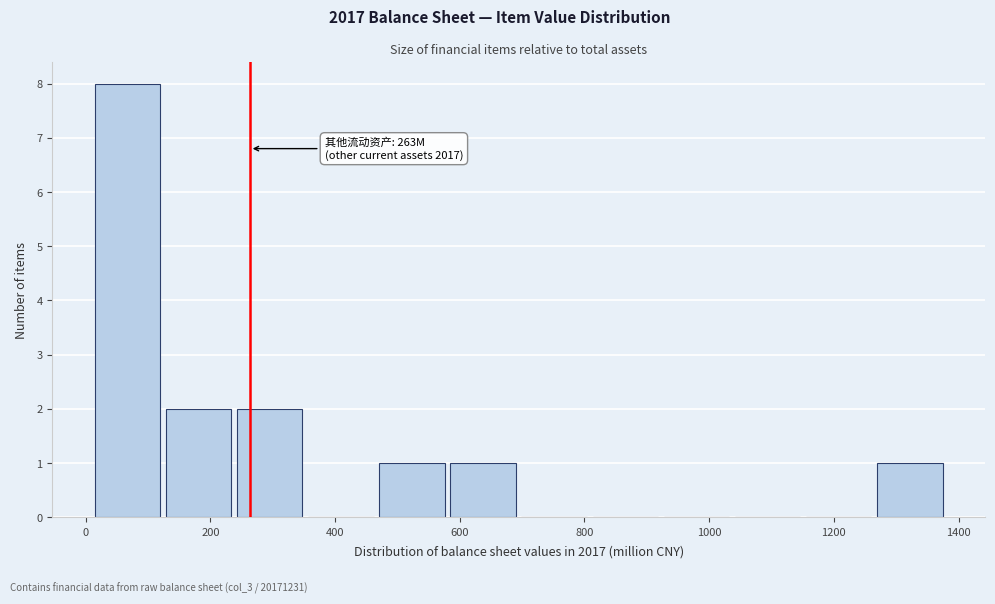

Which range on the x-axis has the tallest bar?

20 to 120